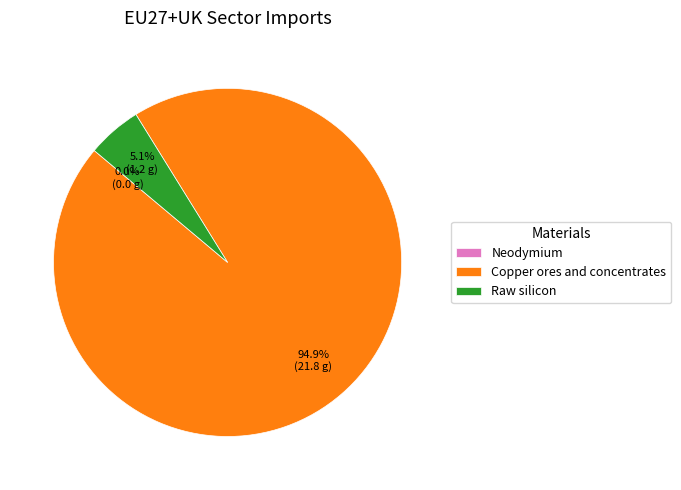

To the nearest percent, what is the difference between the Raw silicon and Dysprosium slice percentages?

5%